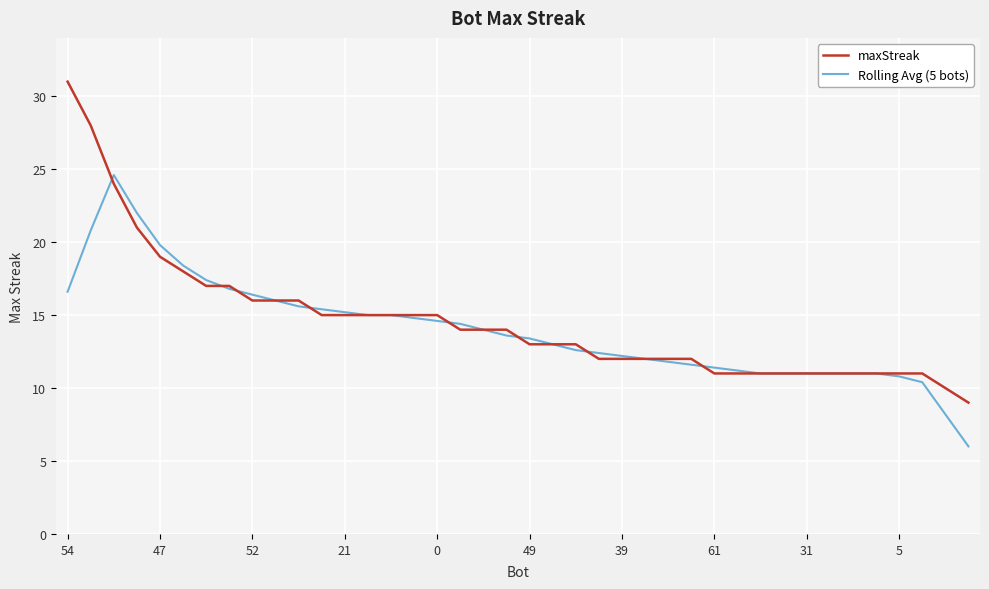

Which series has the widest spread of values?

maxStreak